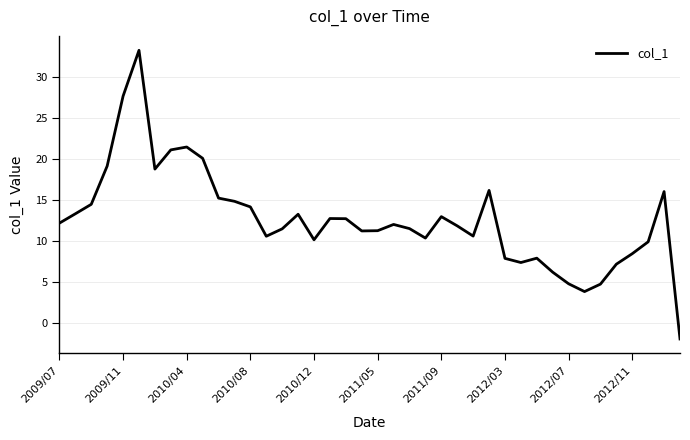

What is the smallest value displayed?

-2.0